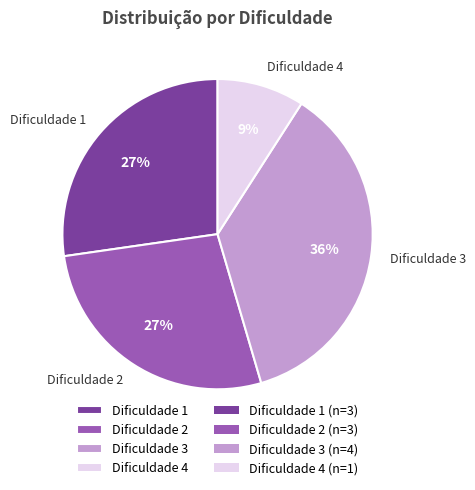

Is it true that Dificuldade 2 is 27% of the pie?

True